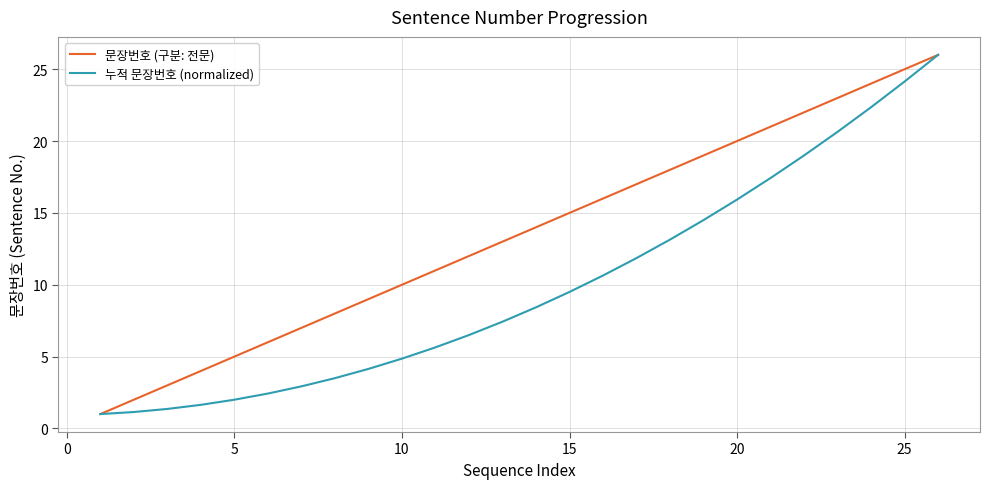

What is the maximum value for 누적 문장번호 (normalized)?

26.0